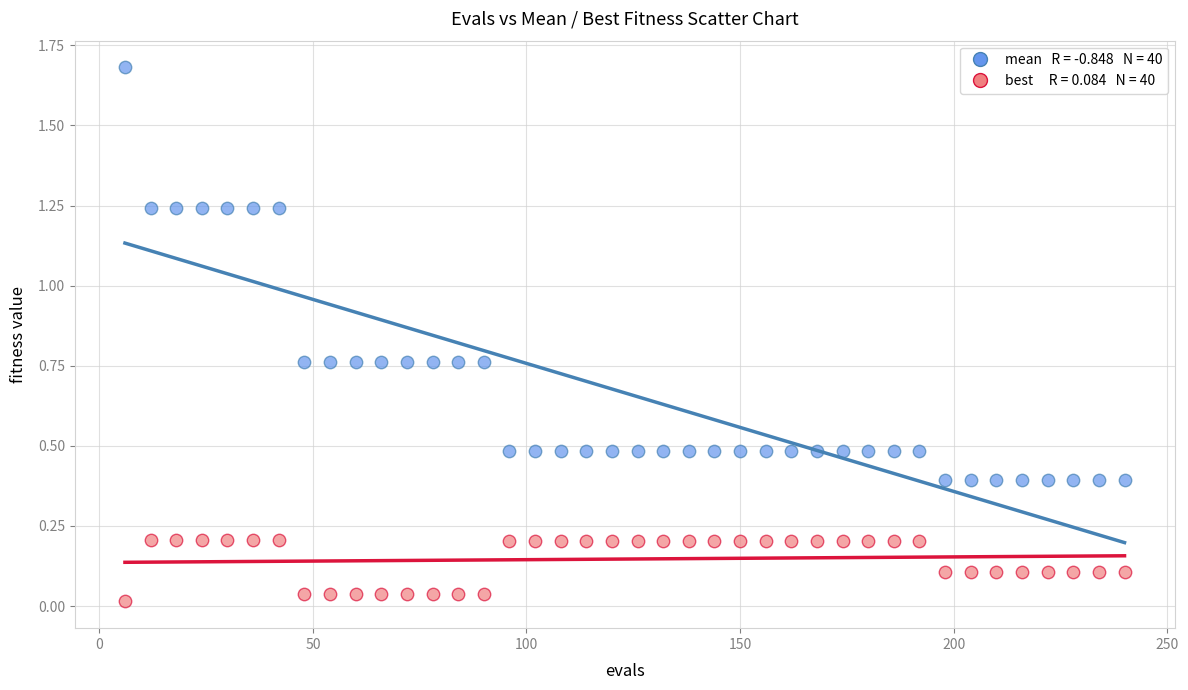

Across all data points, what is the range of X values (max minus min)?

234.0